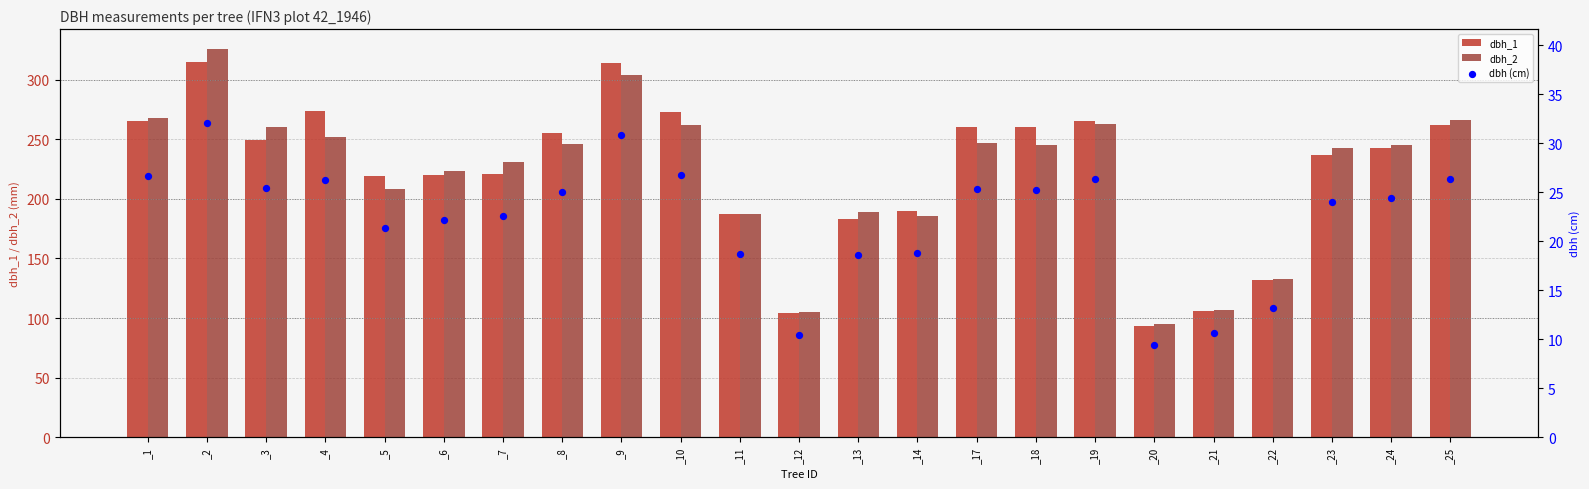

Which series contains the lowest Y value?

dbh (cm)